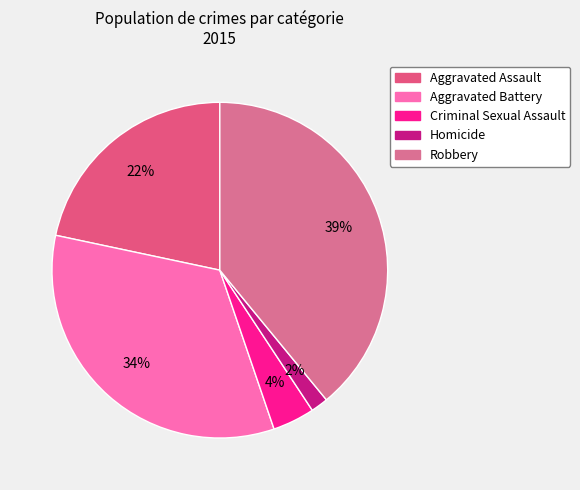

To the nearest percent, what is the combined percentage of Aggravated Battery and Aggravated Assault?

55%